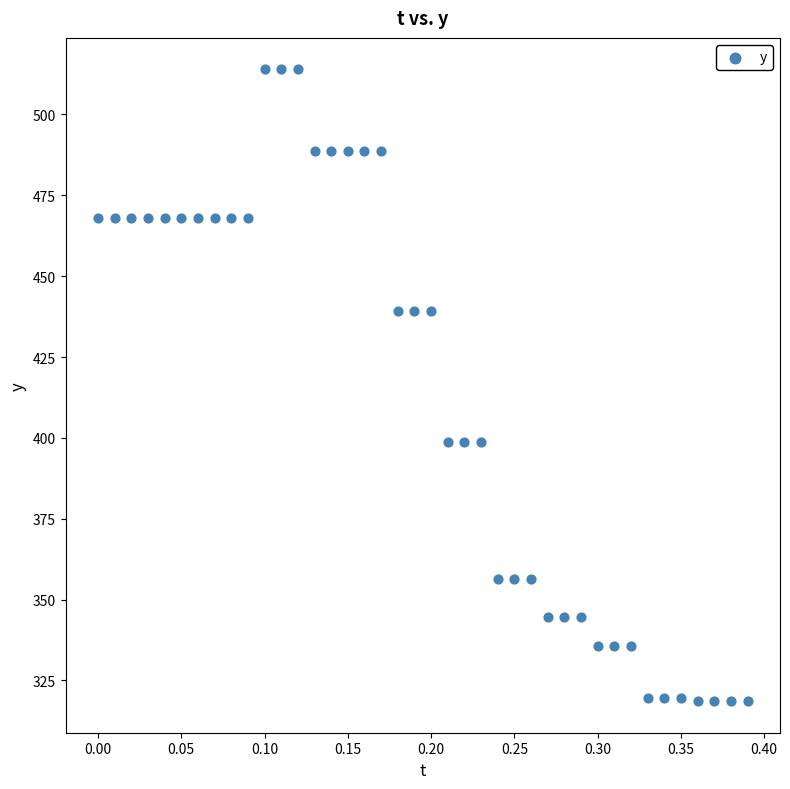

What is the range of X values (max minus min)?

0.4